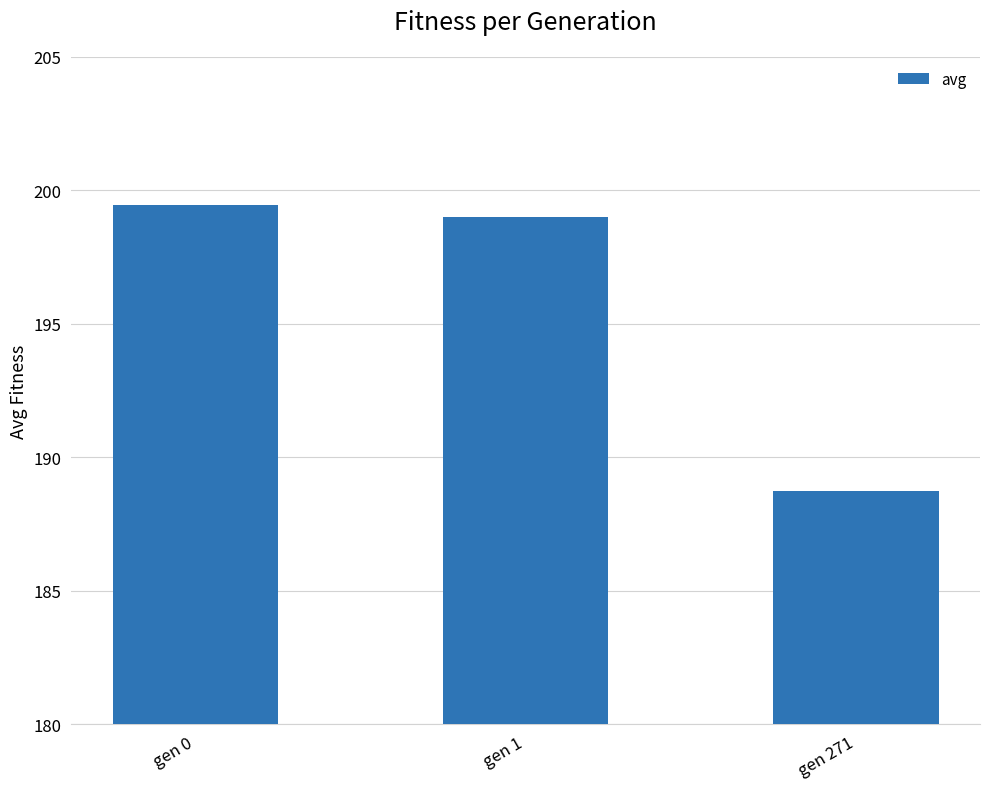

Is it true that the value at gen 1 is 261.7?

False